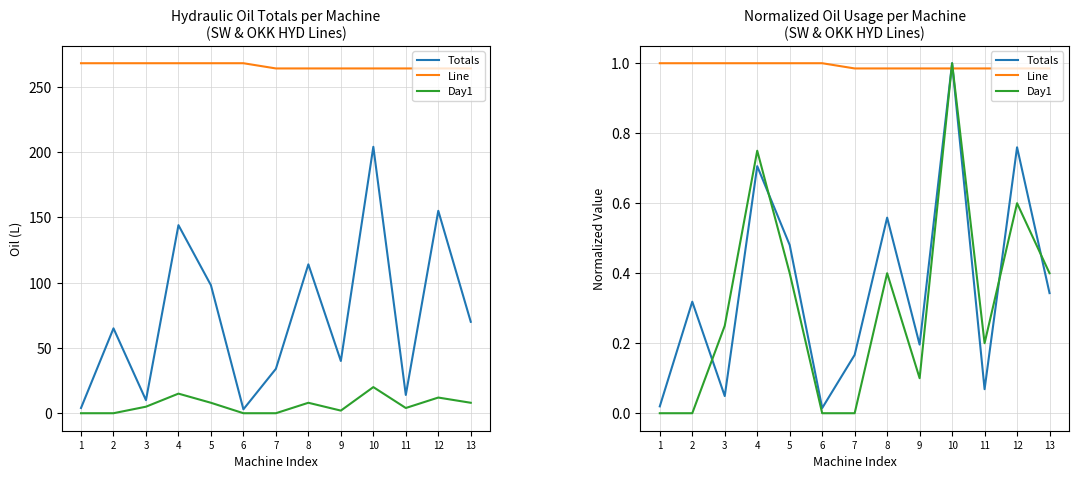

Rank the categories by Day1 value from highest to lowest.

10, 4, 12, 5, 8, 13, 3, 11, 9, 1, 2, 6, 7